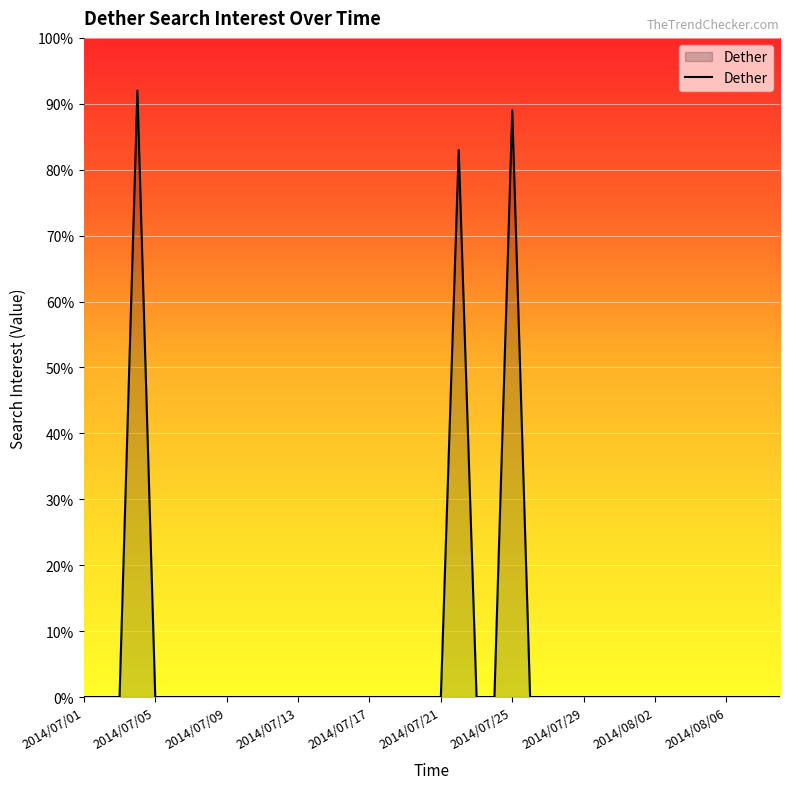

What is the greatest value displayed?

92